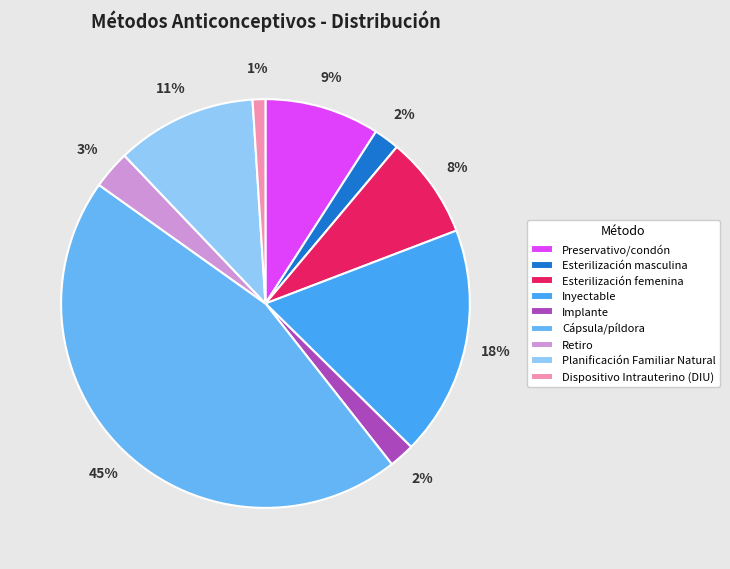

What is the total percentage of Planificación Familiar Natural and Cápsula/píldora?

56.6%